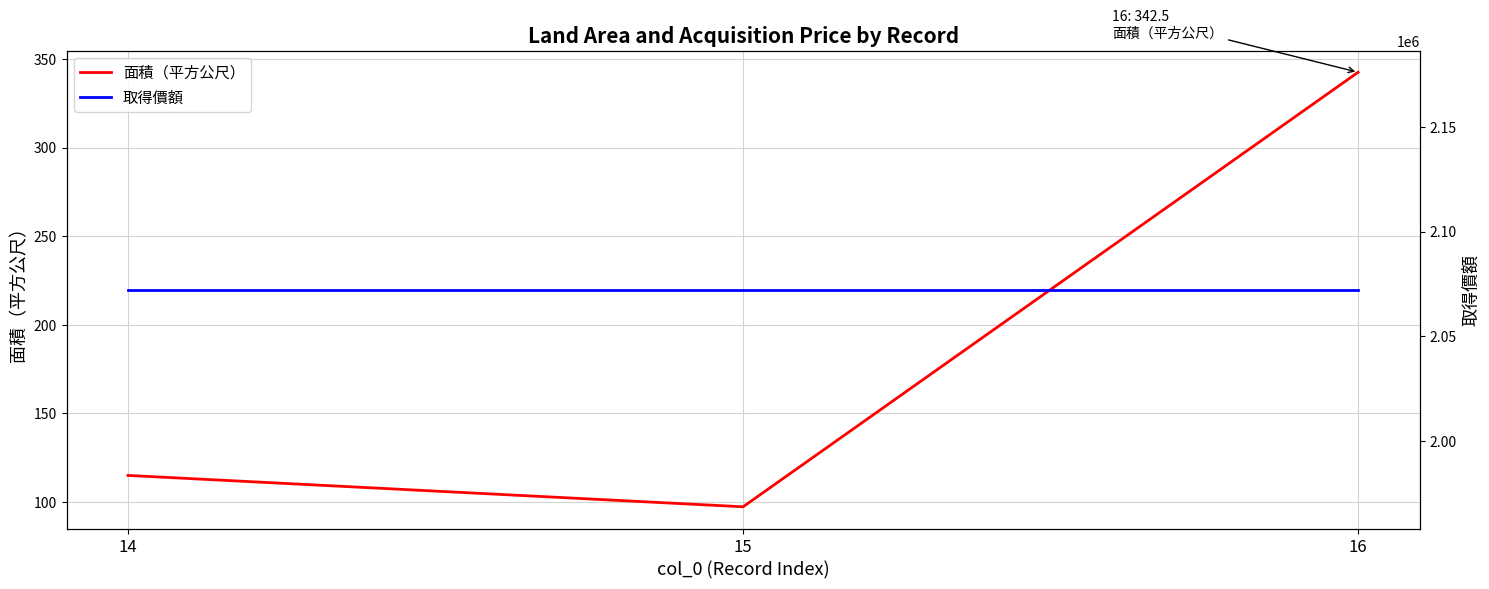

Between 14 and 15, which series saw the biggest shift?

面積（平方公尺）